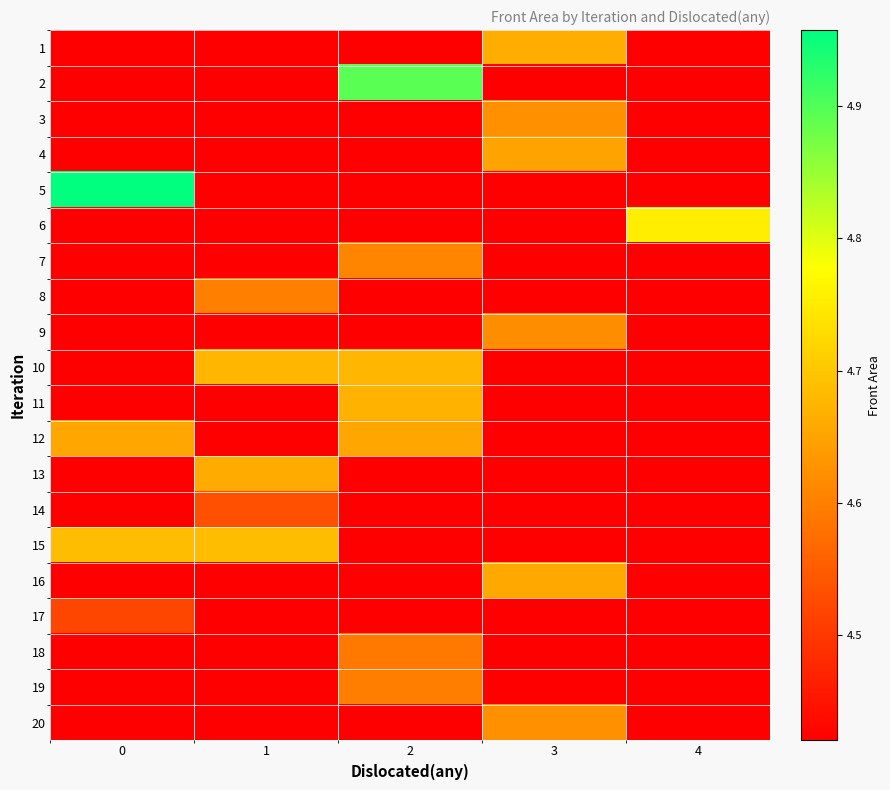

At which category is the sum across all series the highest?

2